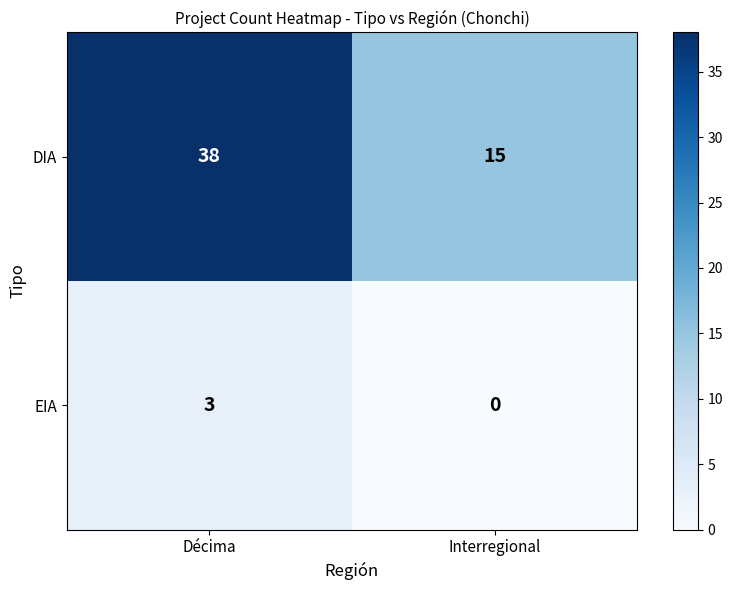

Reading right to left, list all the values displayed in this chart.

DIA: 15	38
EIA: 0	3